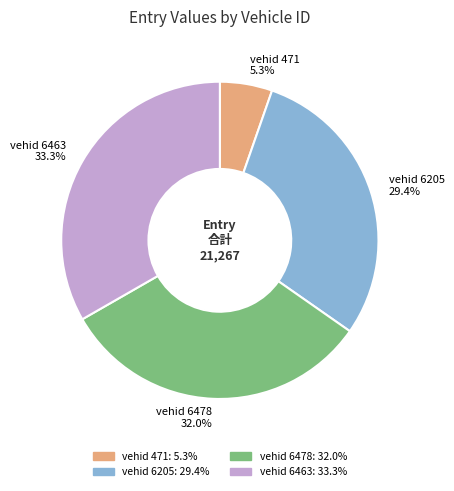

Approximately how many times larger is the value at vehid 6205 compared to vehid 6463?

0.9